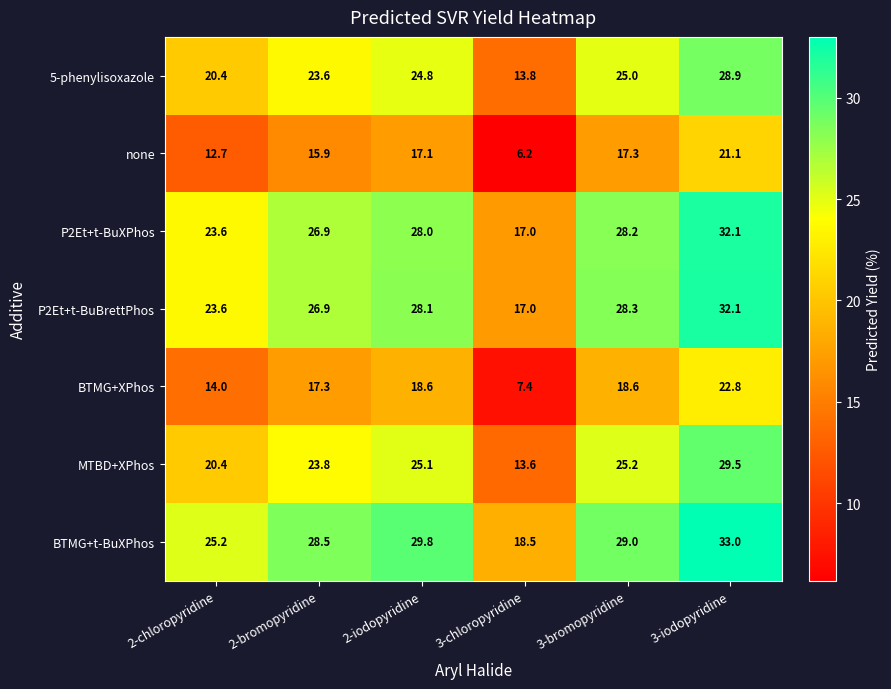

What is the minimum value shown in the chart?

6.2